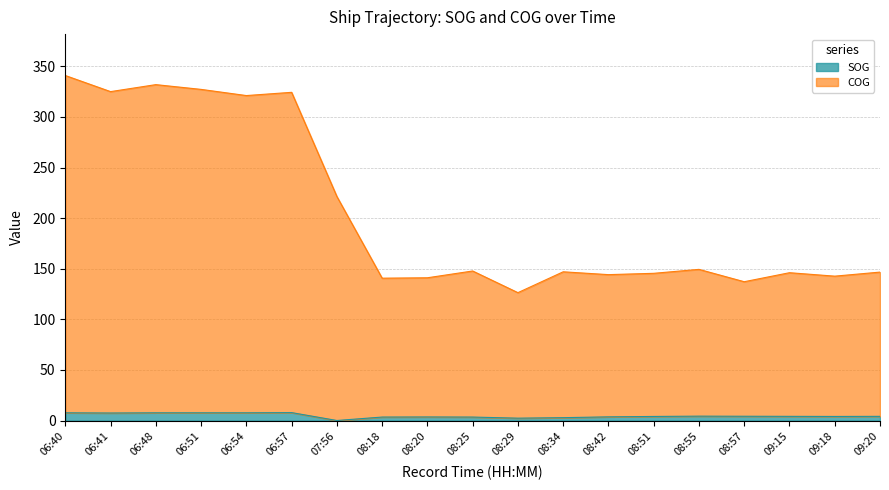

At which category does COG reach its first local valley?

06:41